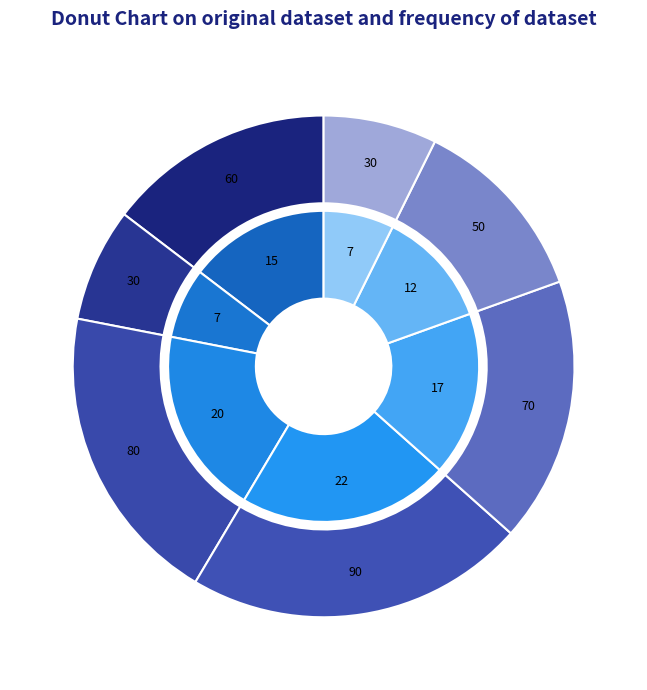

Which has a higher value, 1 or 4?

4